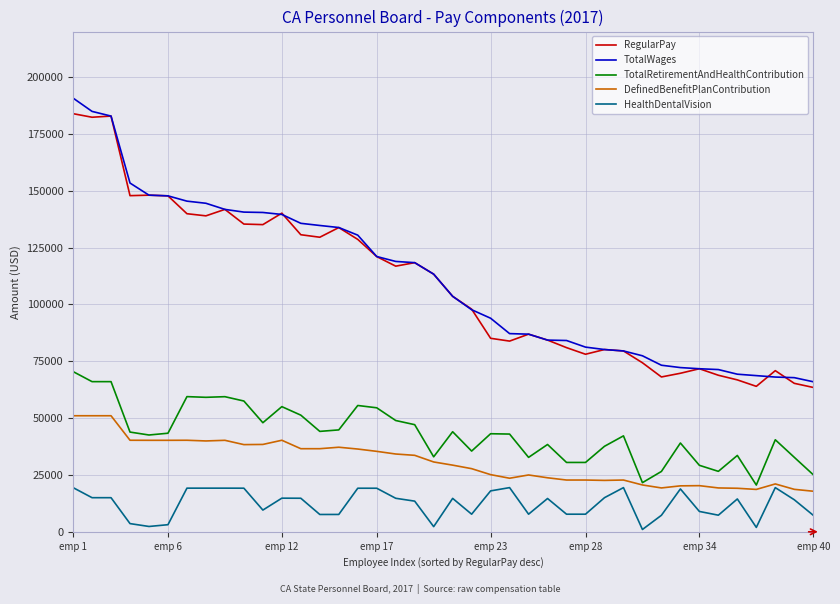

What is the minimum value for TotalRetirementAndHealthContribution?

20555